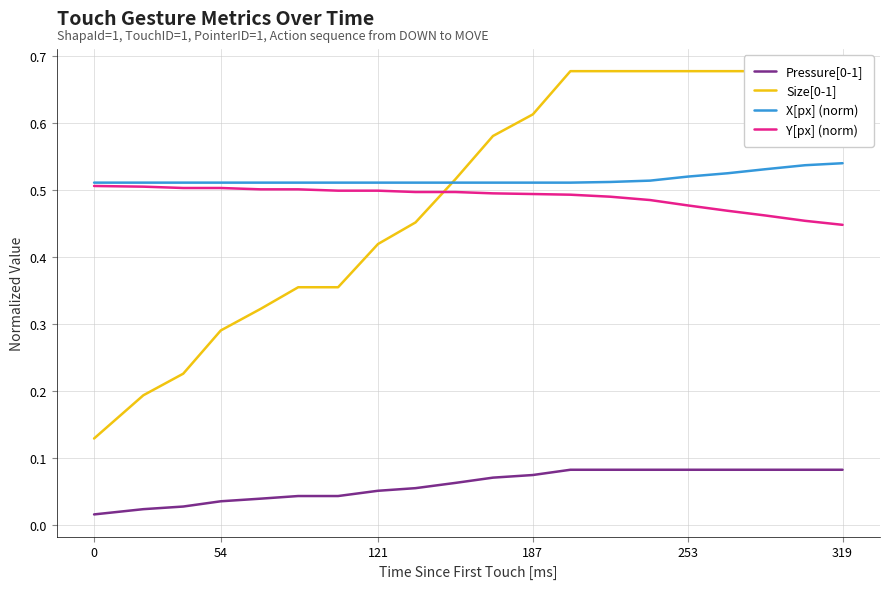

What is the average value of the Size[0-1] series?

0.5